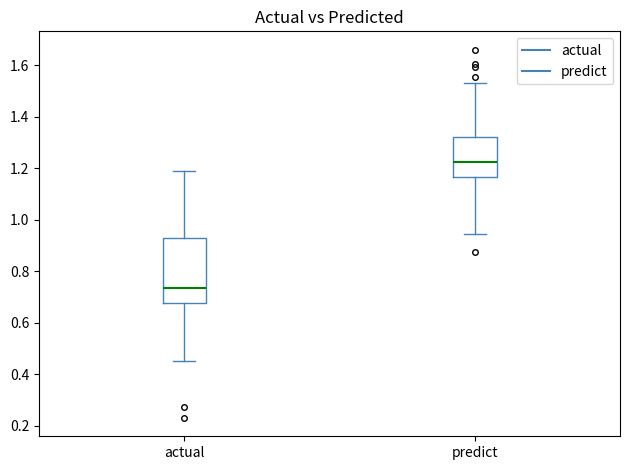

Which box's median line is the highest?

predict